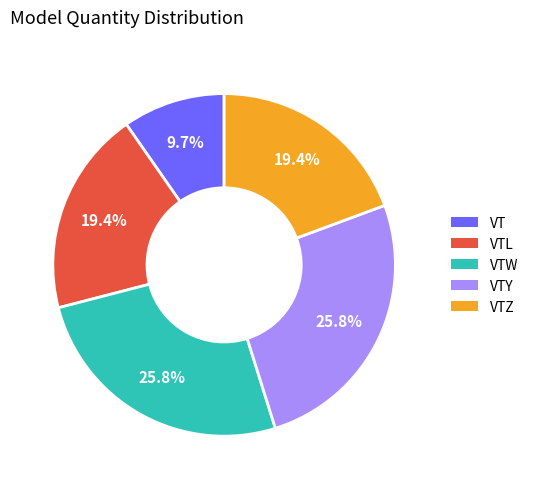

Is there a majority slice in this chart?

No